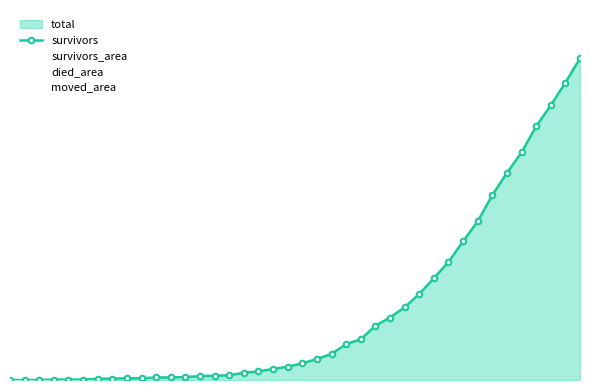

True or false: there are more than 0 points higher than both neighbors.

False